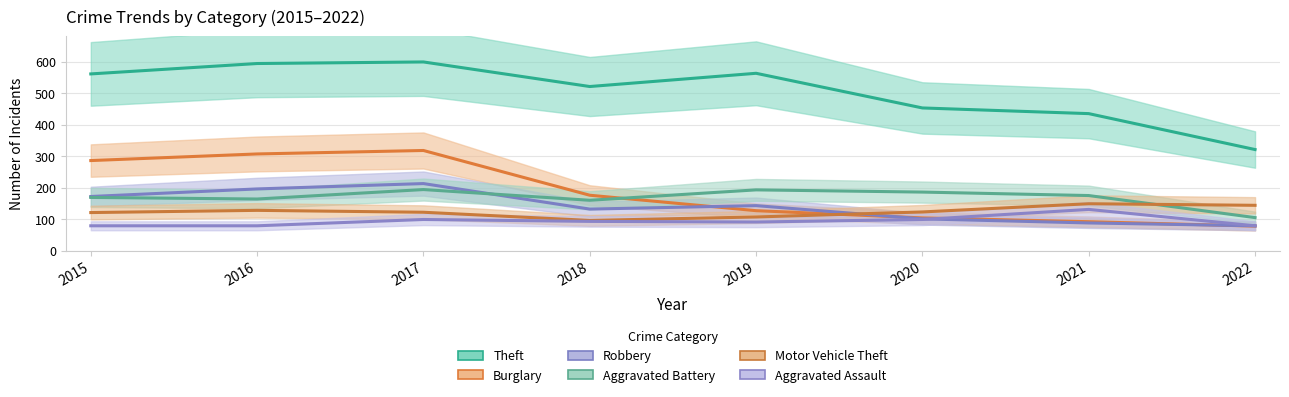

True or false: Robbery has more than 2 points higher than both neighbors.

False